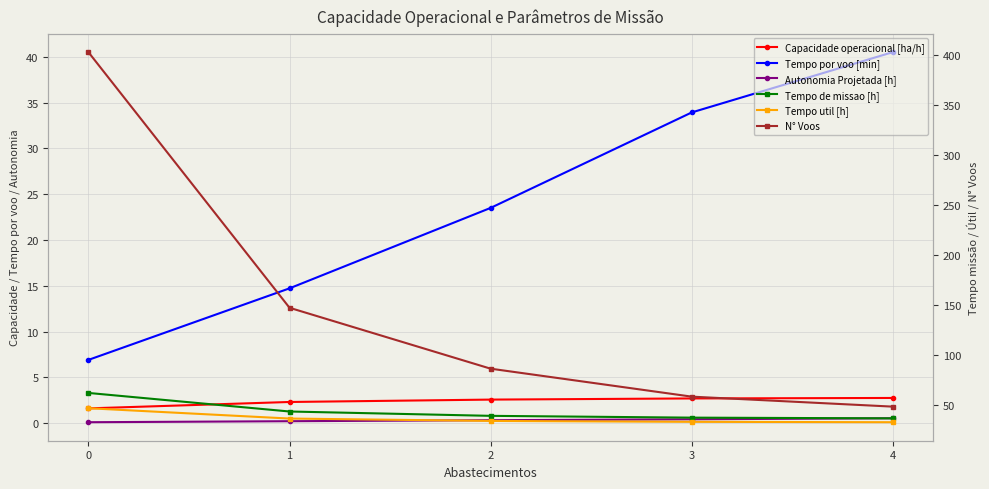

Between 1 and 4, which series saw the biggest shift?

N° Voos